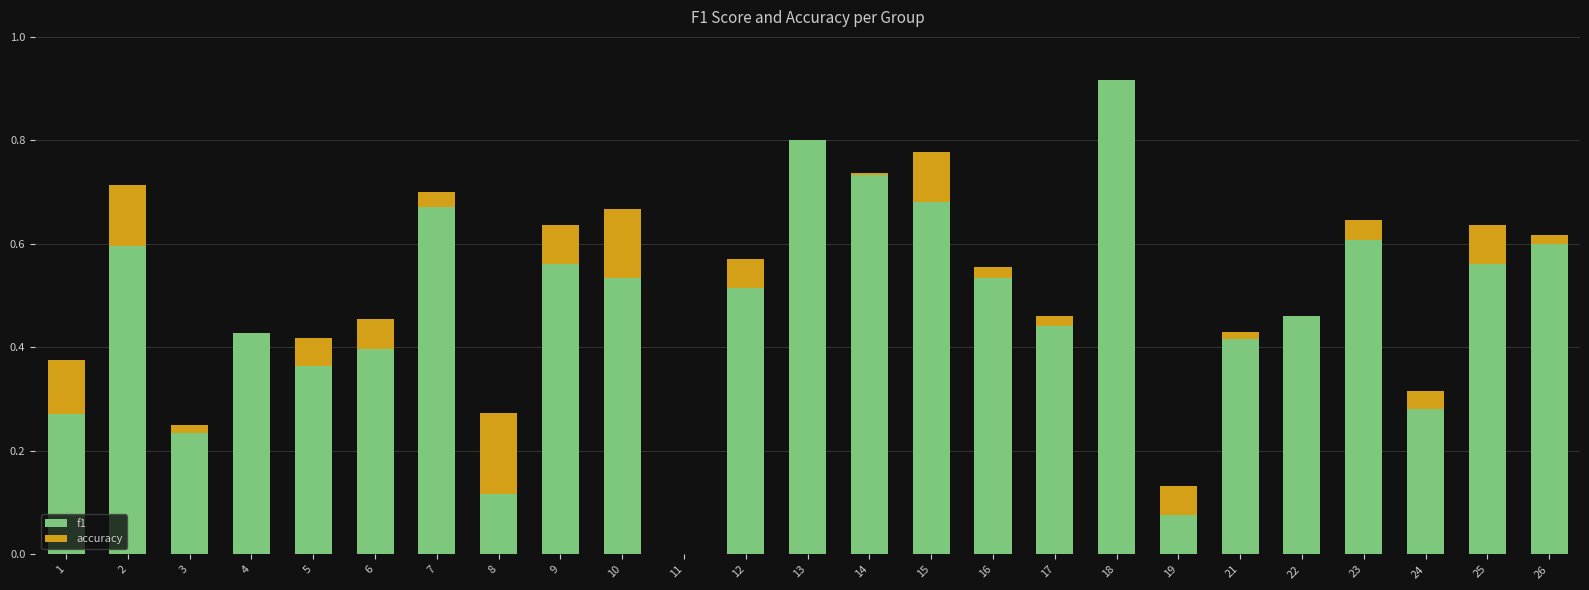

At which category is the sum across all series the highest?

18